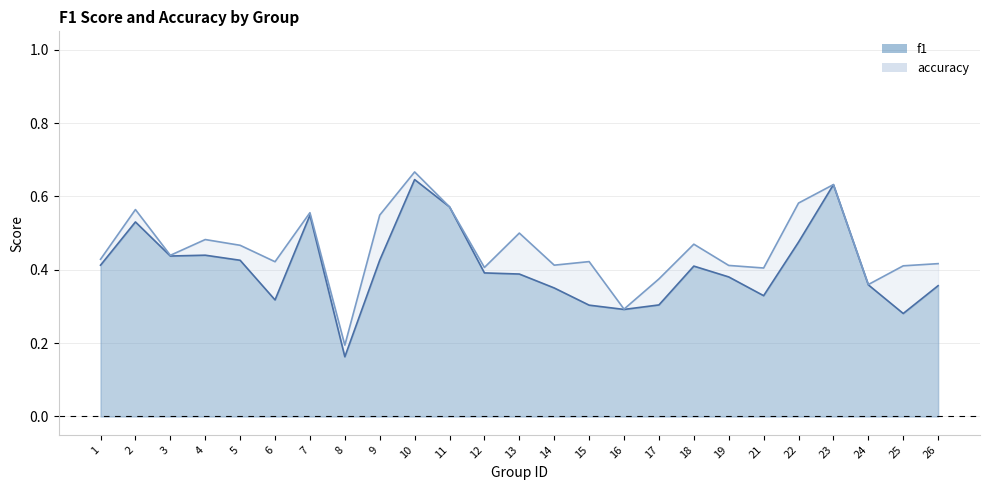

In accuracy, how many points are higher than both neighbors (excluding endpoints)?

8